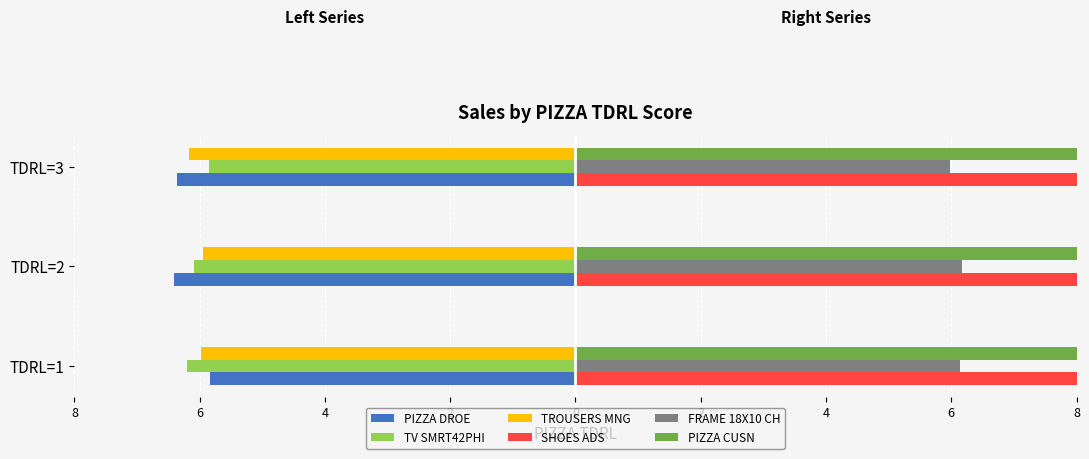

Which has a higher value, TDRL=3 or TDRL=1?

TDRL=1